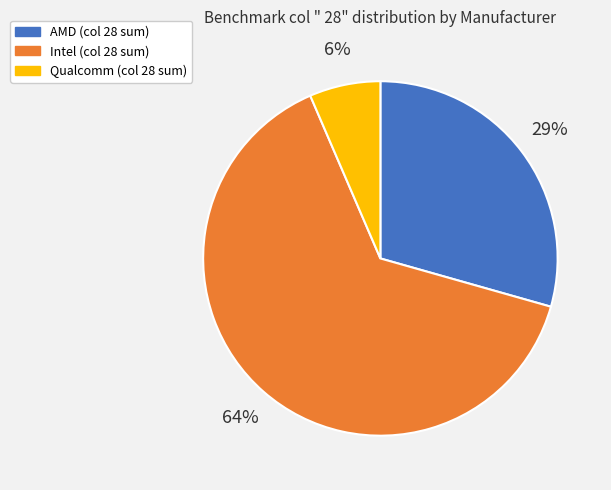

What percentage is the AMD slice, to the nearest percent?

29%